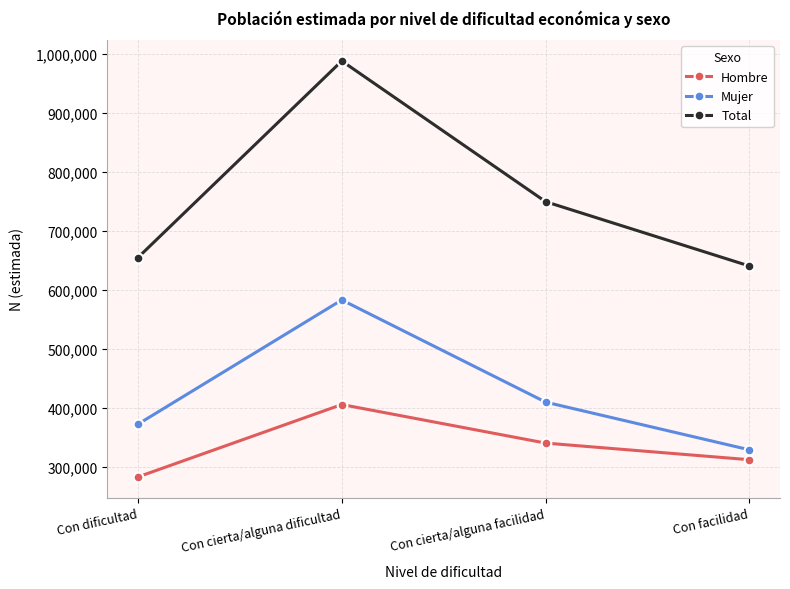

Read the Mujer value at Con dificultad, to the nearest 50.

371950